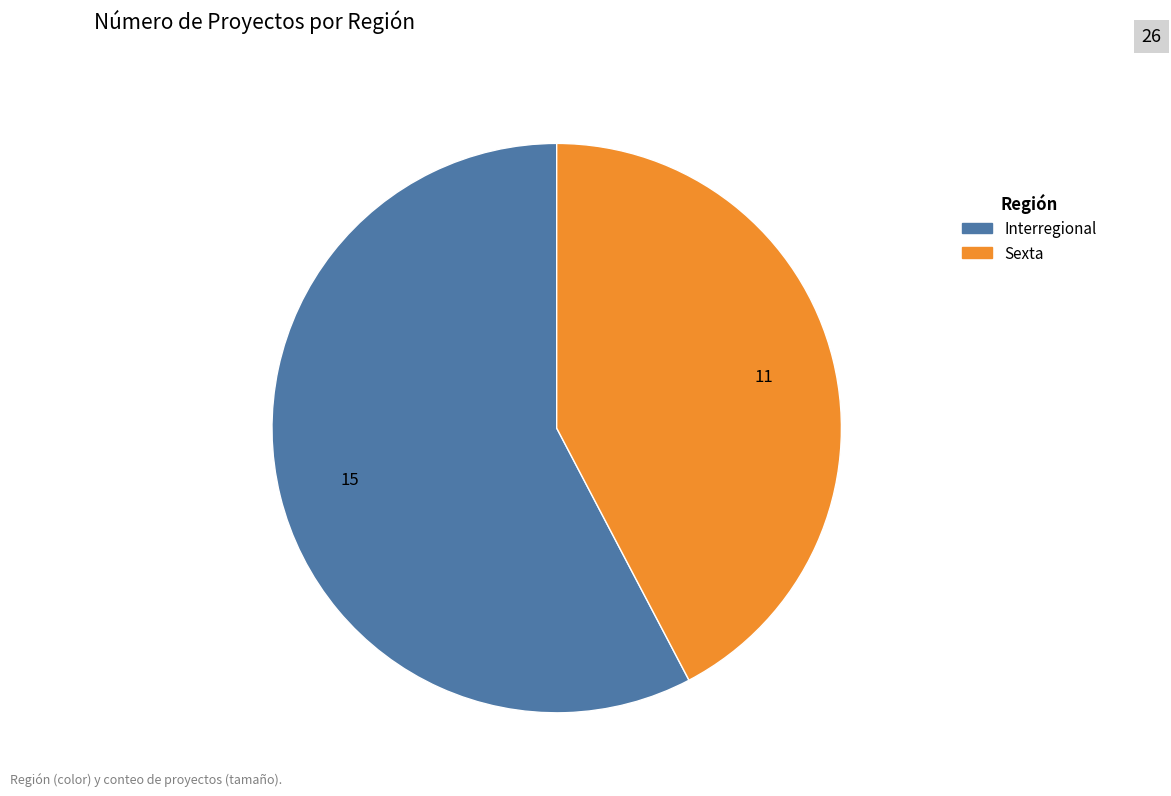

Combined, do Sexta and Interregional account for over 50%?

Yes